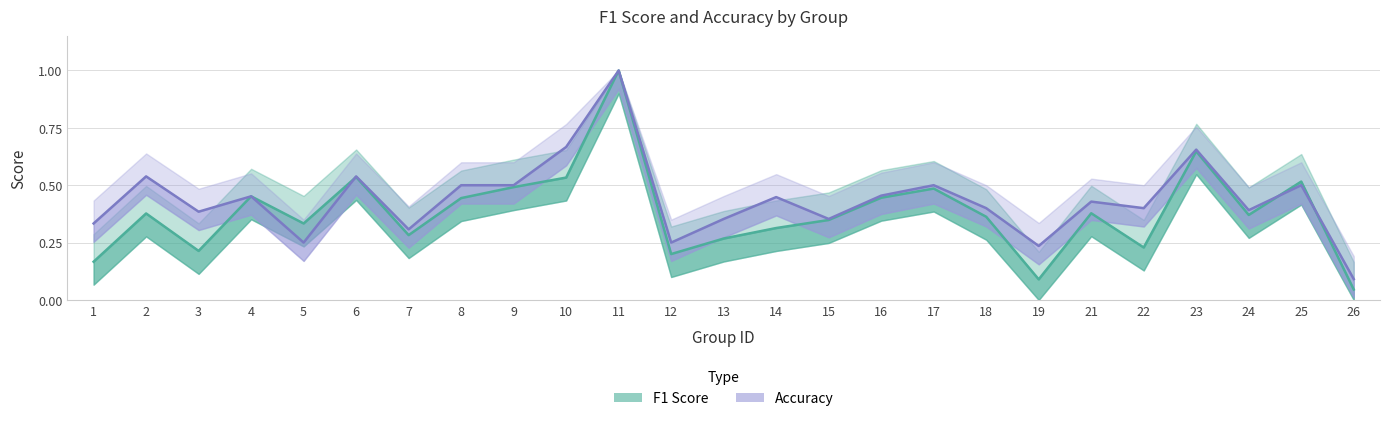

List the series in order of their peak value, highest first.

F1 Score, Accuracy